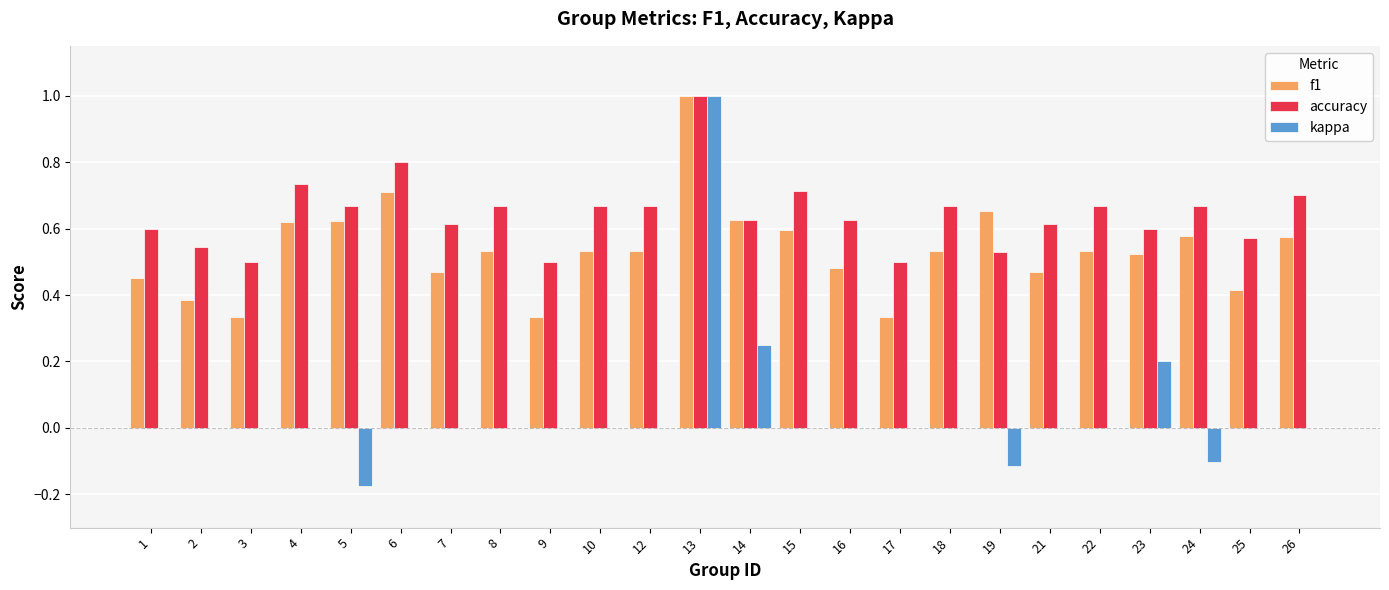

At which category is the sum across all series the highest?

13